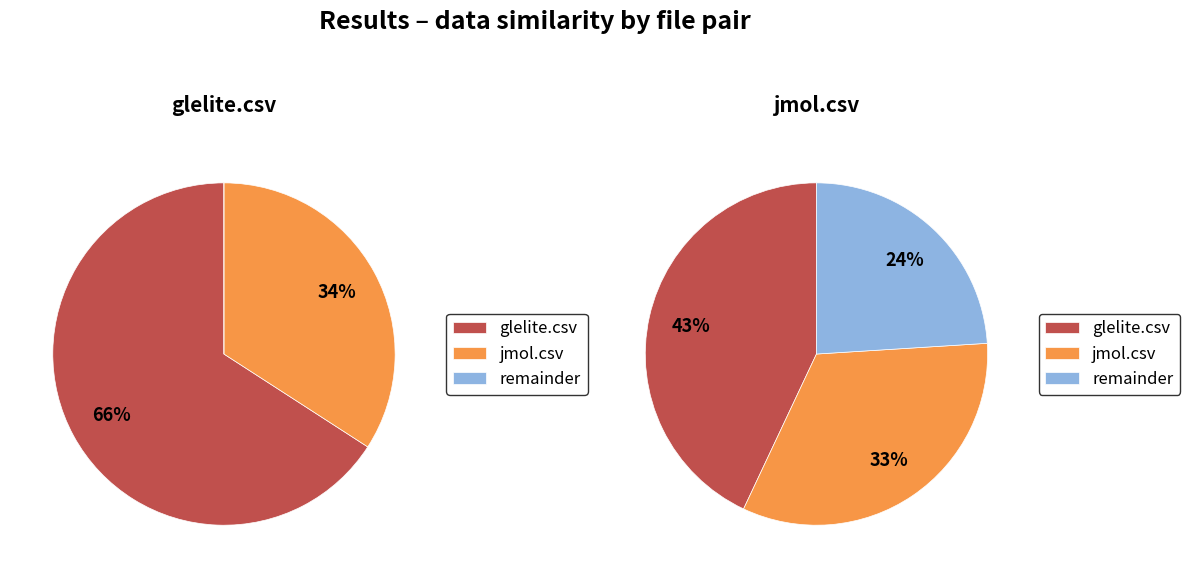

Is the sum of glelite.csv and jmol.csv greater than half?

Yes